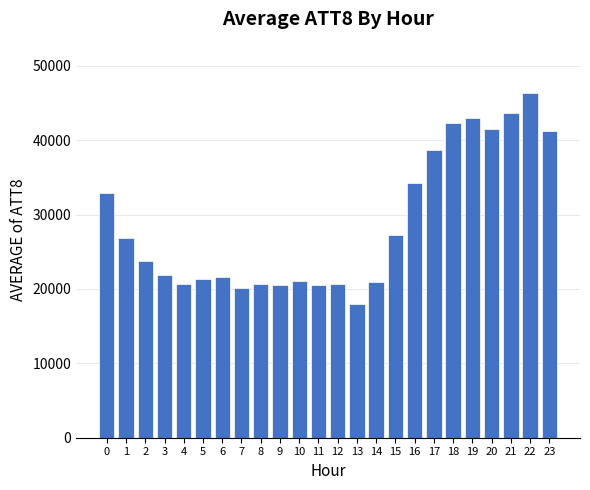

Is it true that the value at 16 is 34200?

True